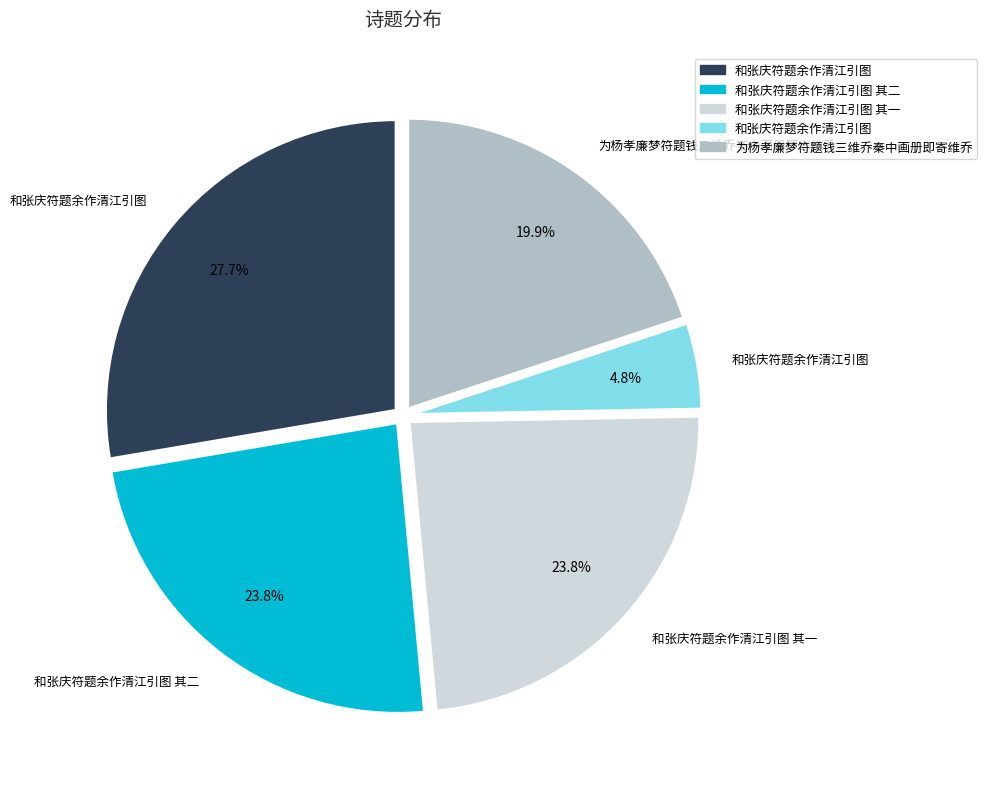

Does any single category account for the majority?

No